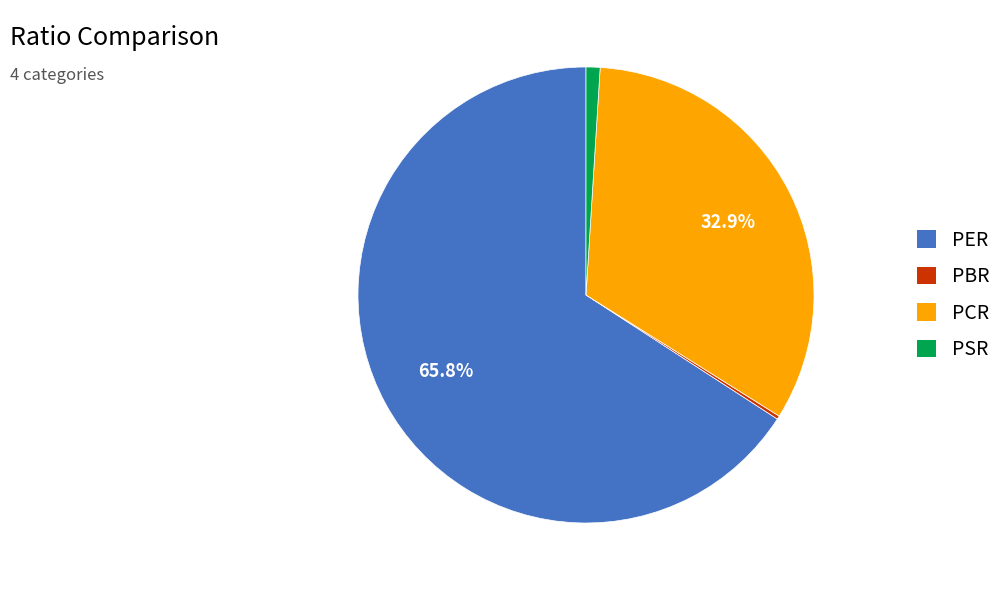

Is there a majority slice in this chart?

Yes